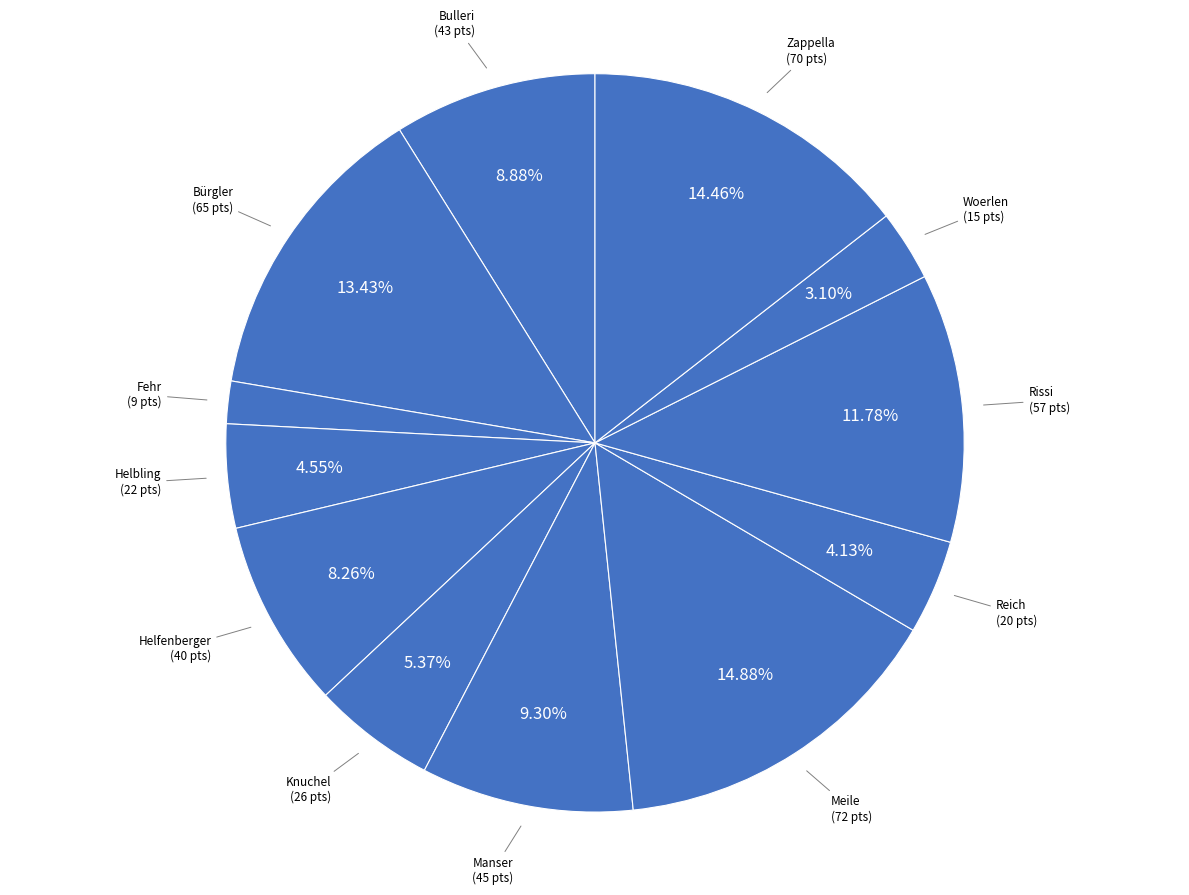

Count the number of slices in the pie.

12